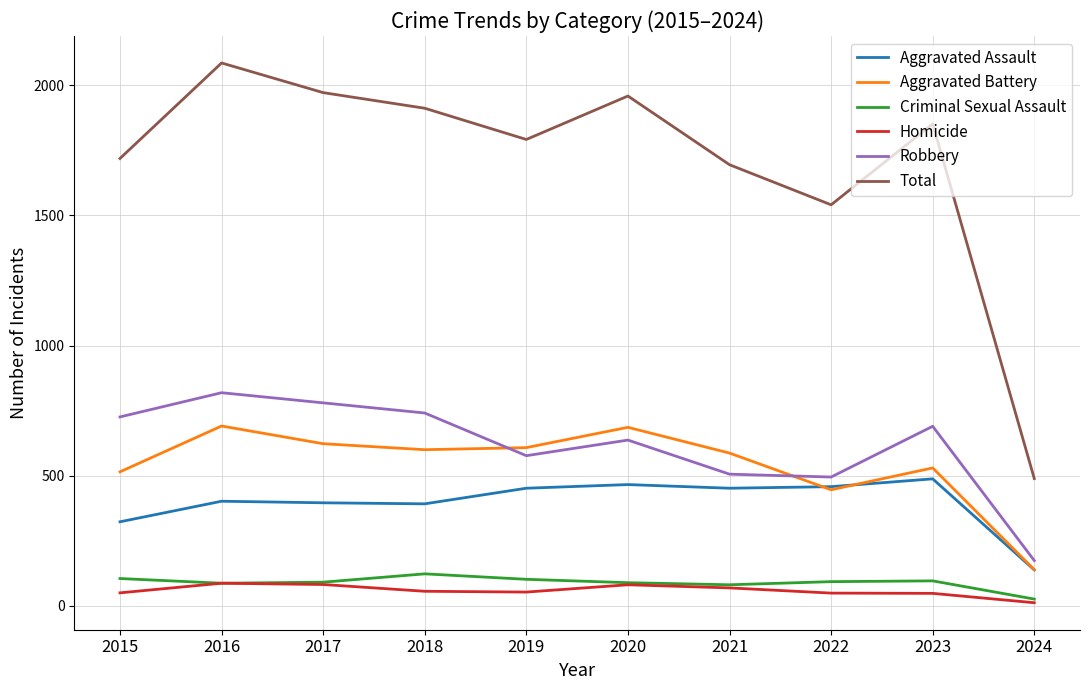

The Homicide series shows 82 at 2017. True or false?

True